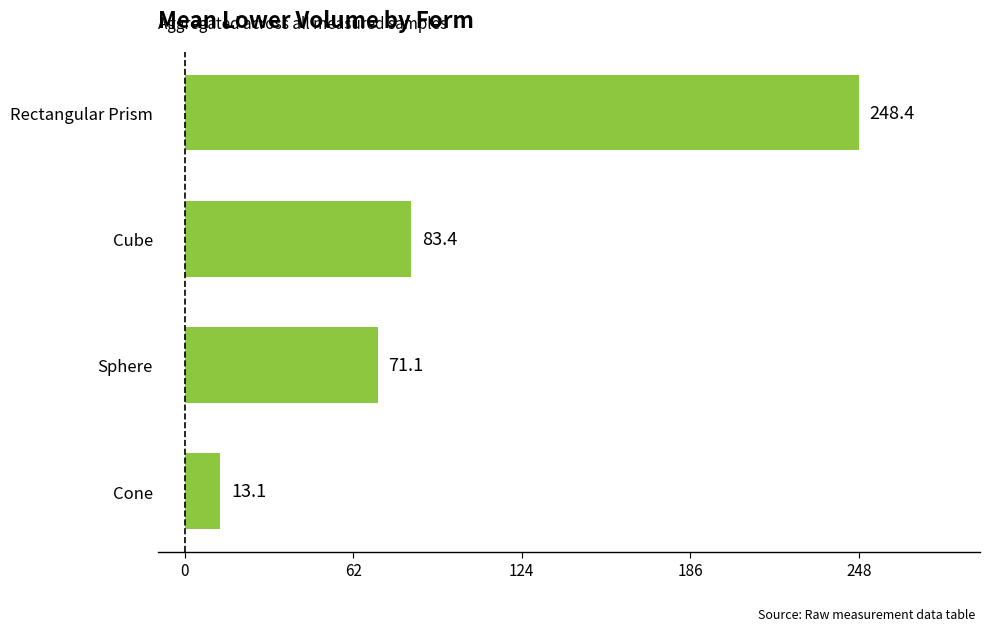

Reading bottom to top, list all the values displayed in this chart.

Cone=13.1	Sphere=71.1	Cube=83.4	Rectangular Prism=248.4